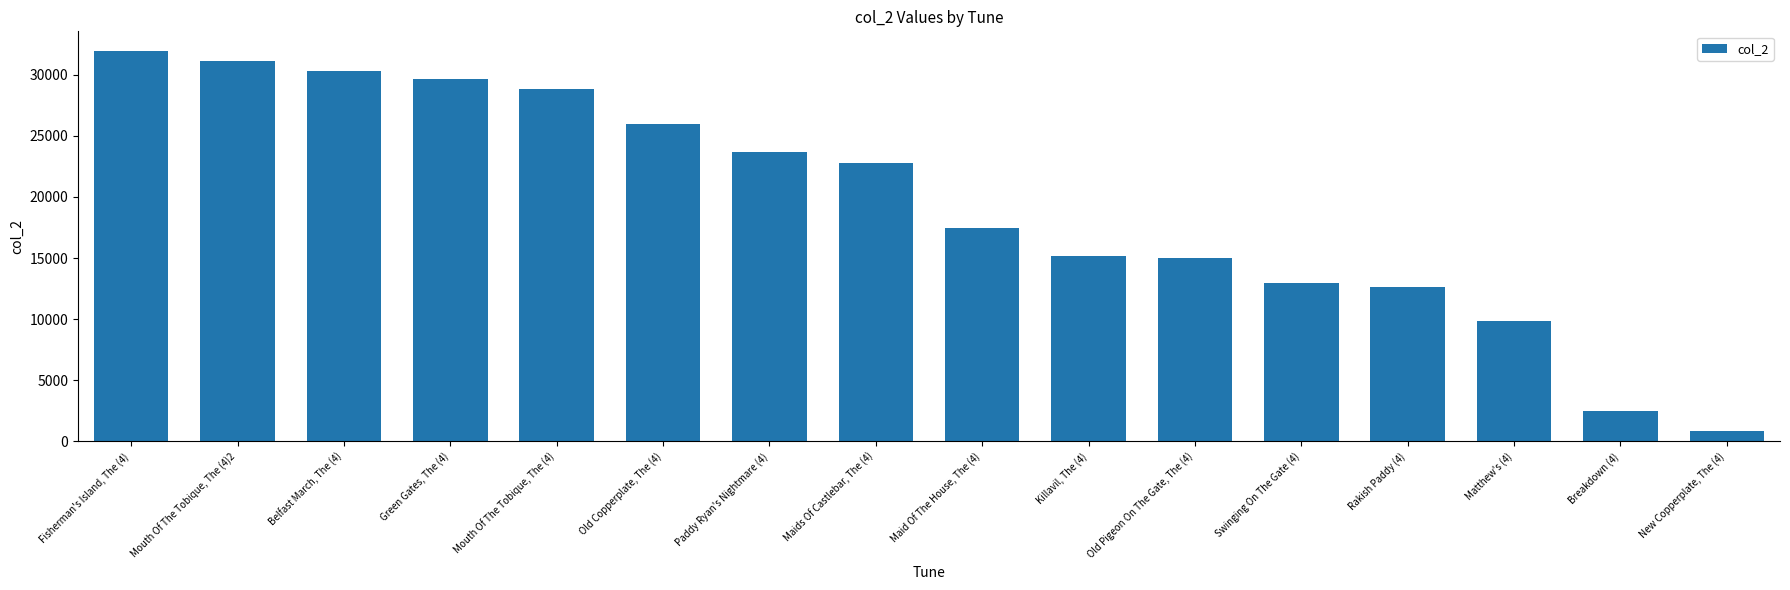

What is the change in value from Fisherman's Island, The (4) to Maid Of The House, The (4)?

-14530